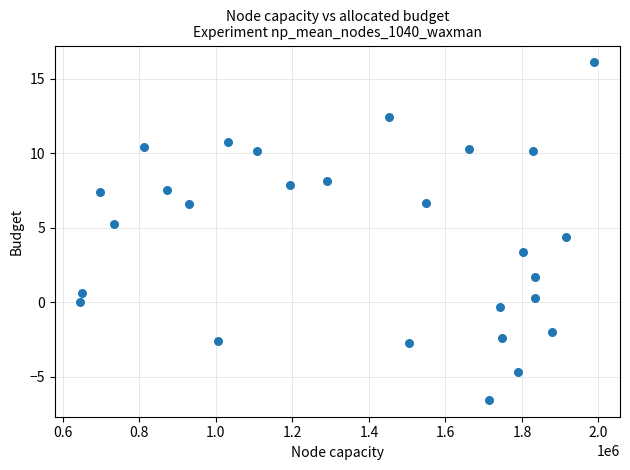

What is the range of X values (max minus min)?

1342931.8